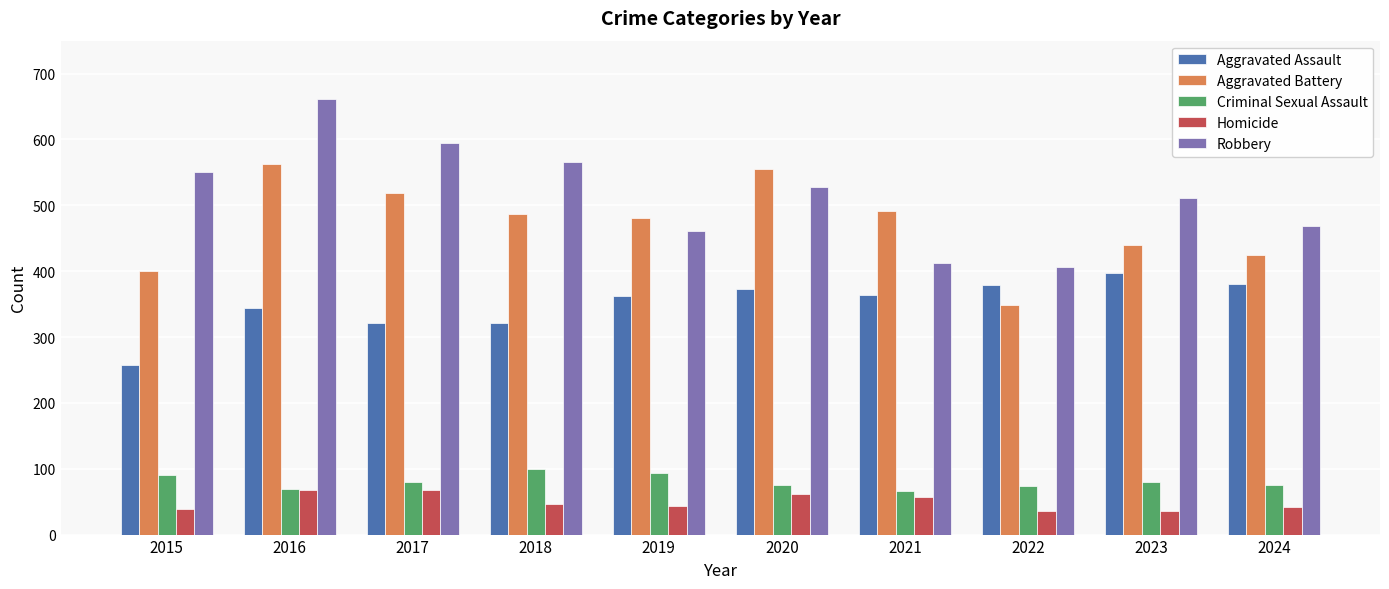

What is the value of the Aggravated Assault bar at the 2nd from the left?

344